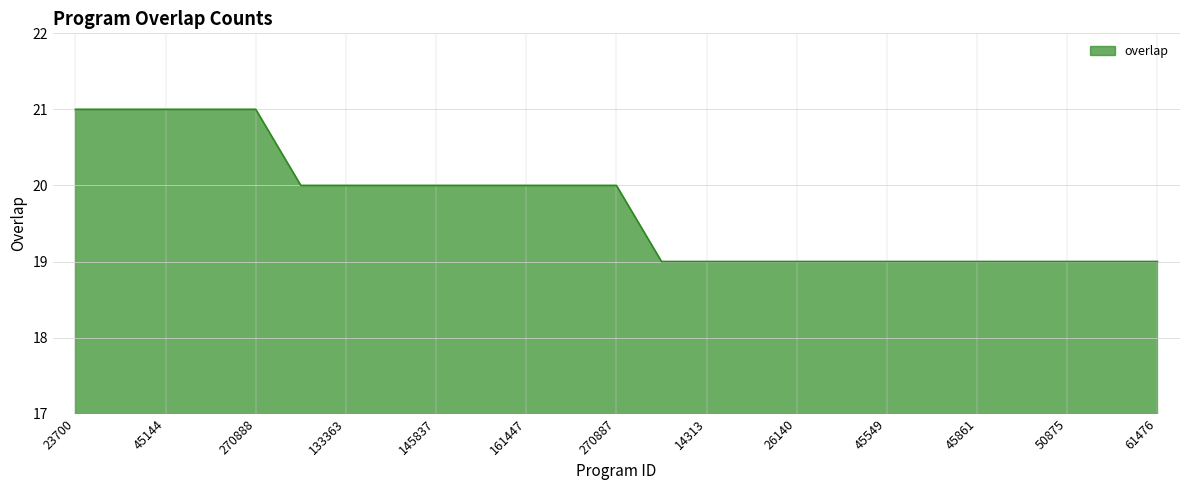

What is the minimum value shown in the chart?

19